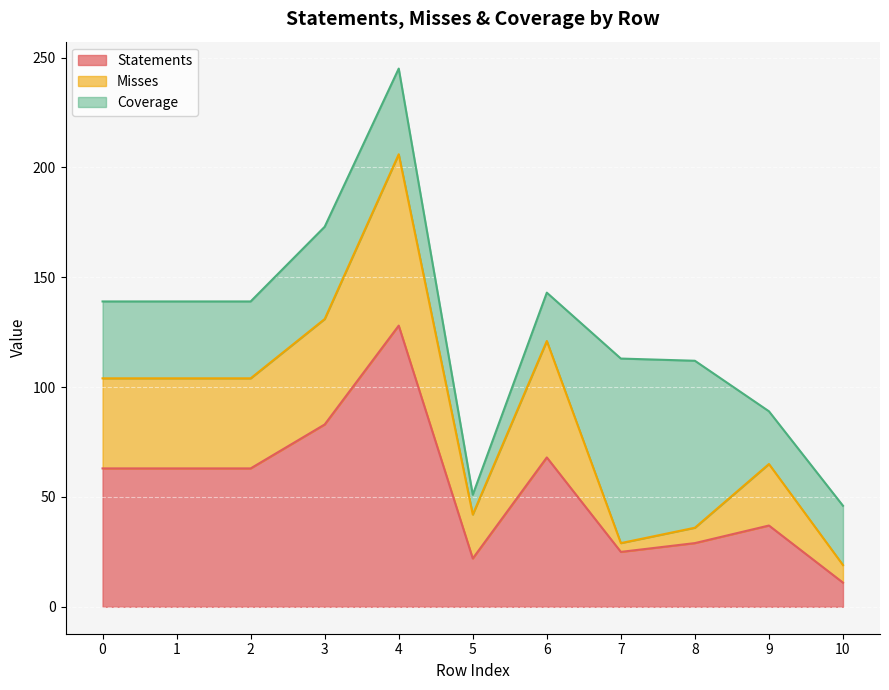

Which category has the lowest value in the Statements series?

10